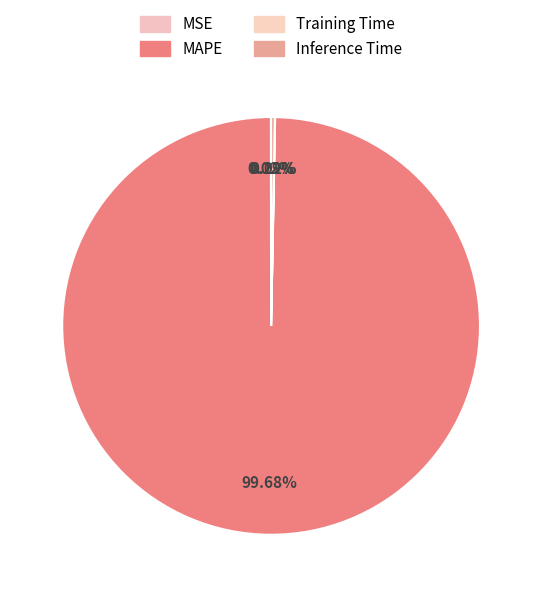

The MSE slice represents 0% of the pie. True or false?

True